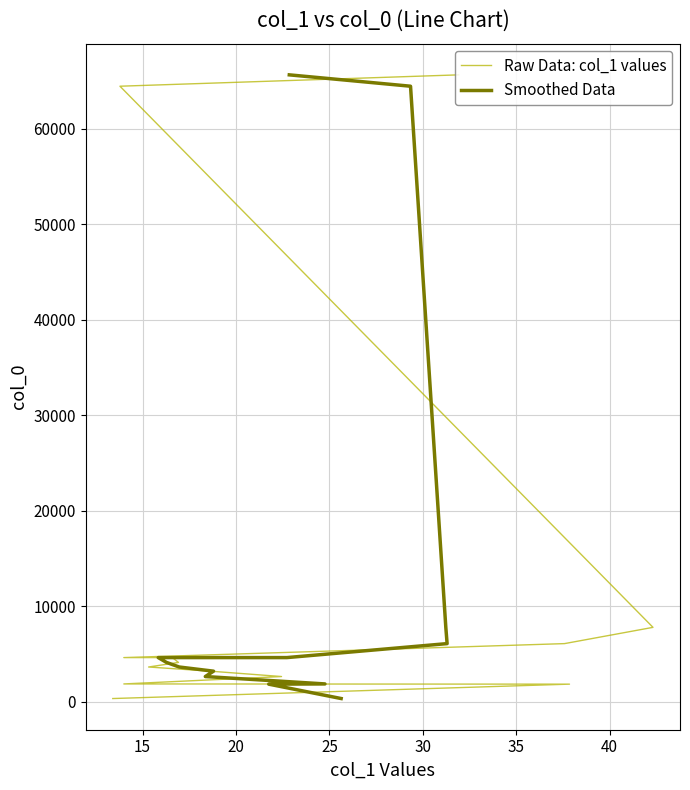

What is the maximum value for Raw Data: col_1 values?

65646.2